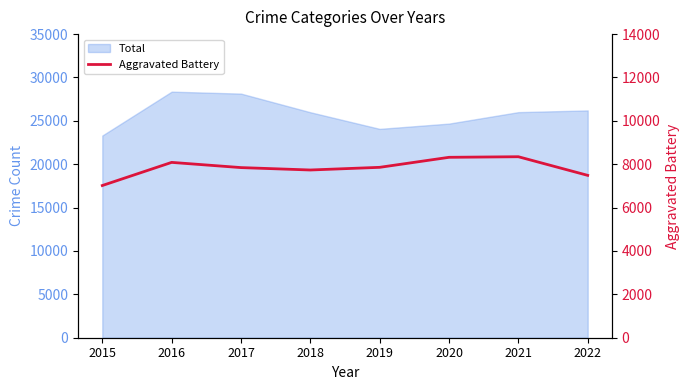

What is the value of the 4th point from the left?

7734